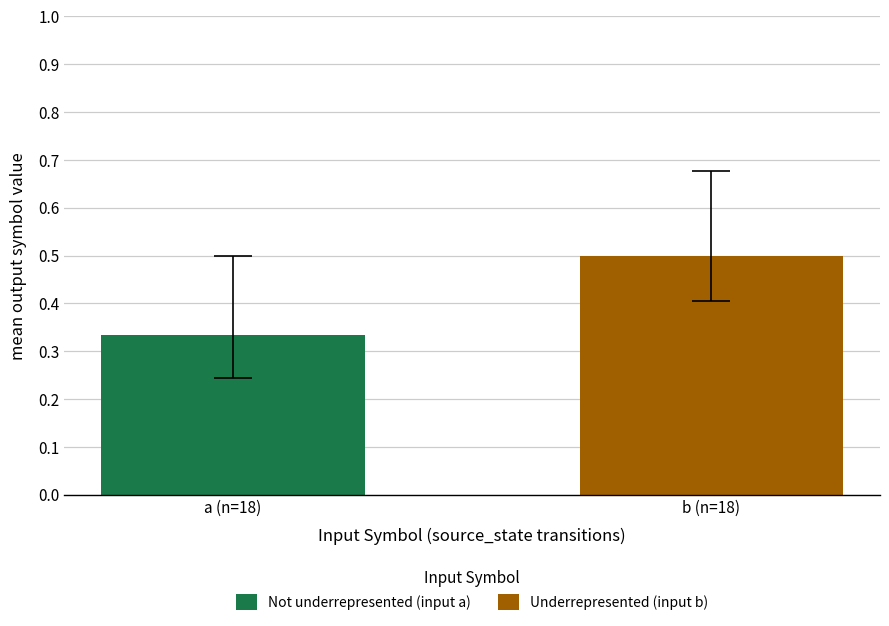

List the series in order of their overall mean, lowest first.

Not underrepresented (input a), Underrepresented (input b)